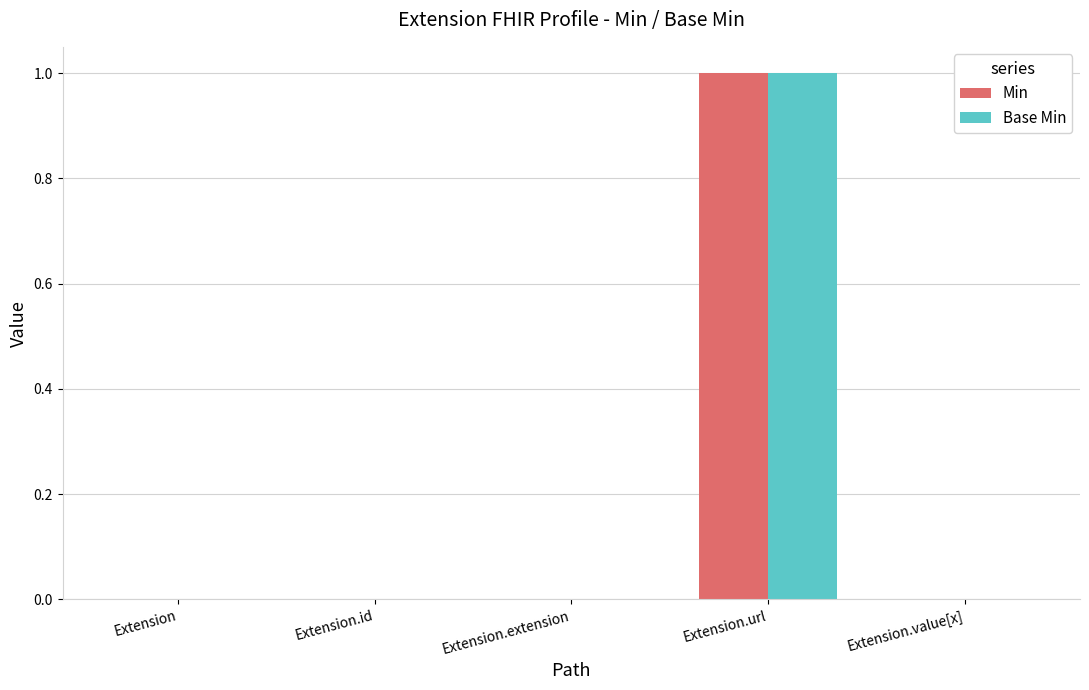

The Base Min series shows 0 at Extension.extension. True or false?

True